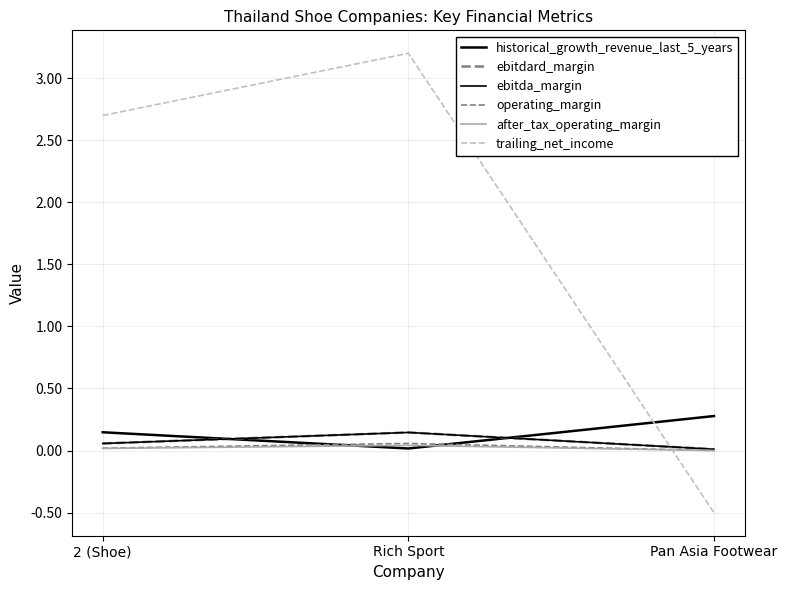

Is this an area chart (filled region under the line)?

No